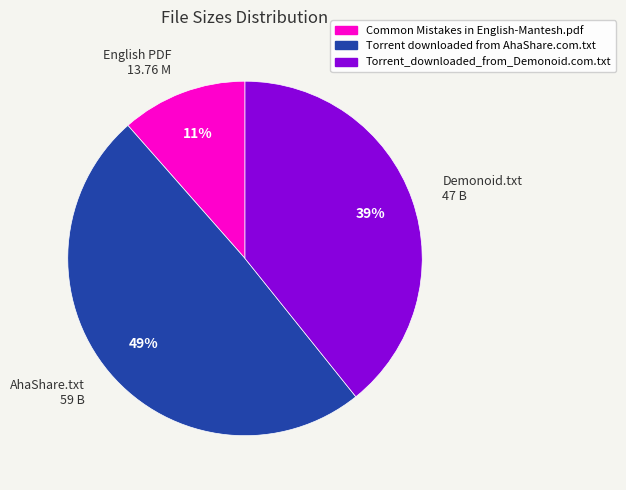

Does AhaShare.txt 59 B represent more than half of the total?

No